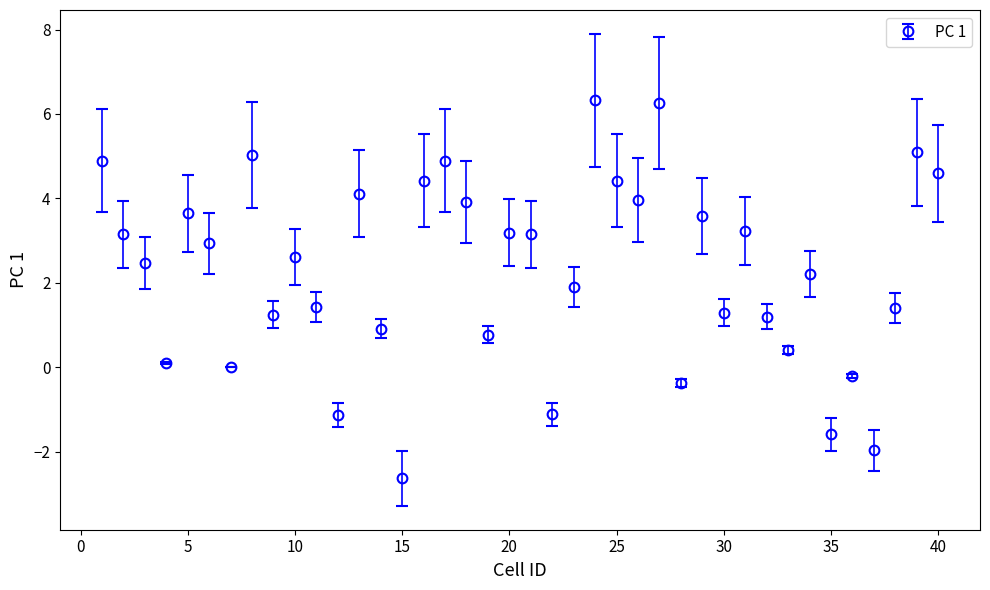

What is the value of the 27th point from the left?

6.3